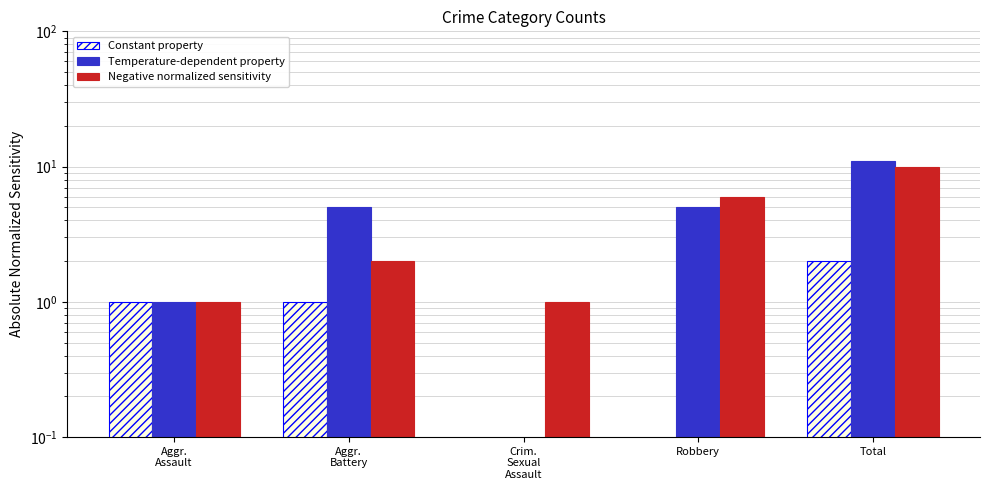

What value does the Constant property series have at Total?

2.0